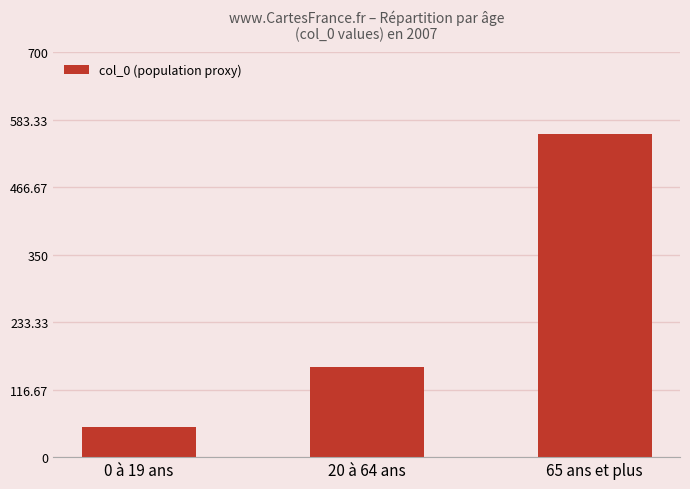

How many values are below 155?

1